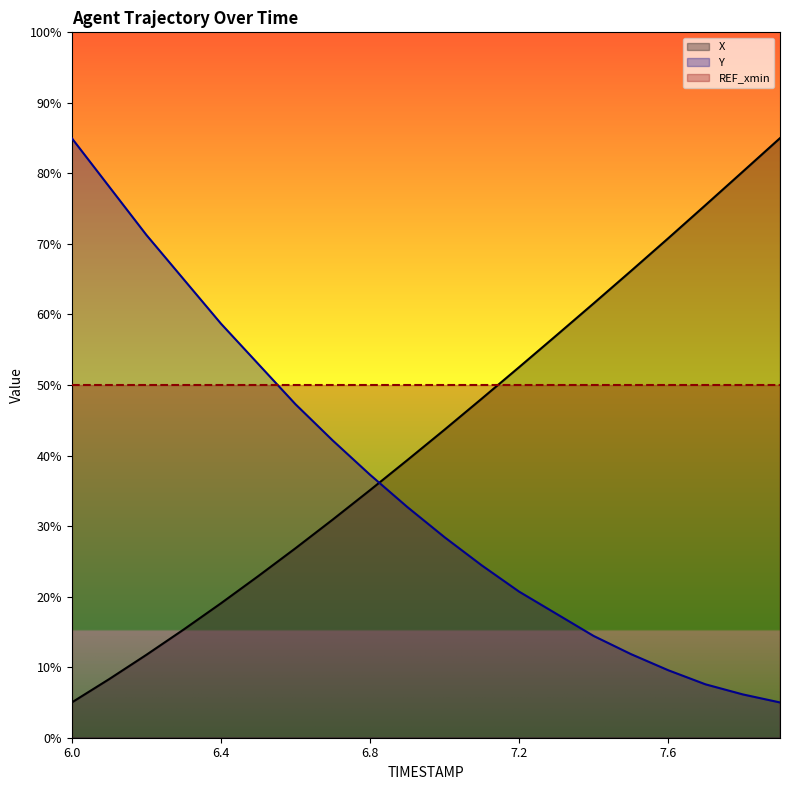

At which label is Y closest to 45?

6.6